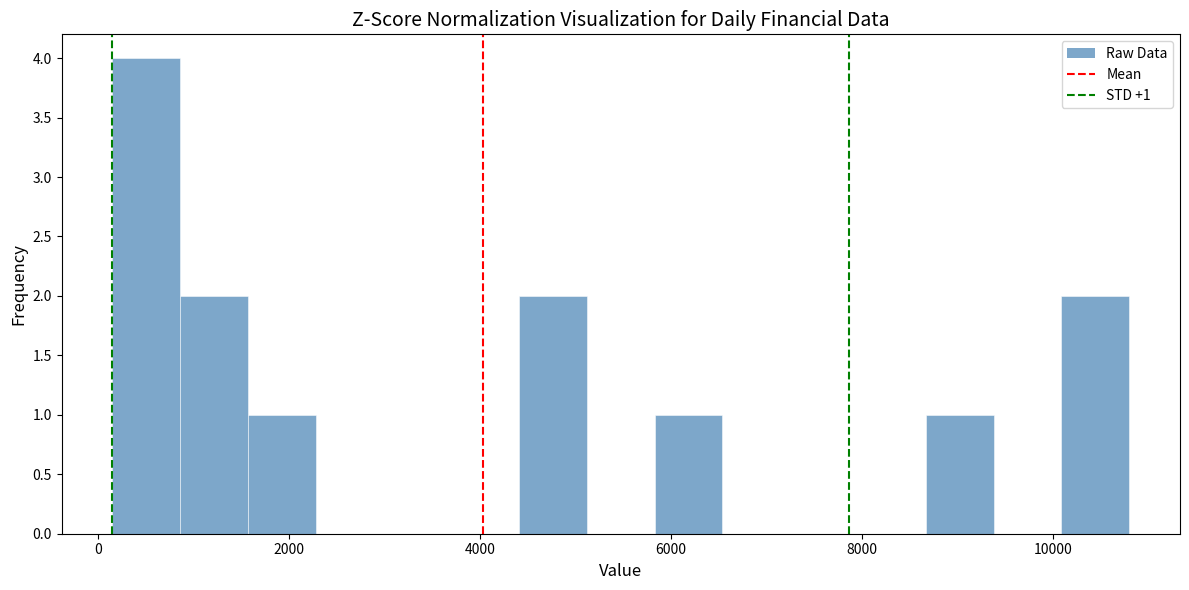

Around what value on the x-axis is the tallest bar? Give the approximate position of its centre, as read against the axis.

600